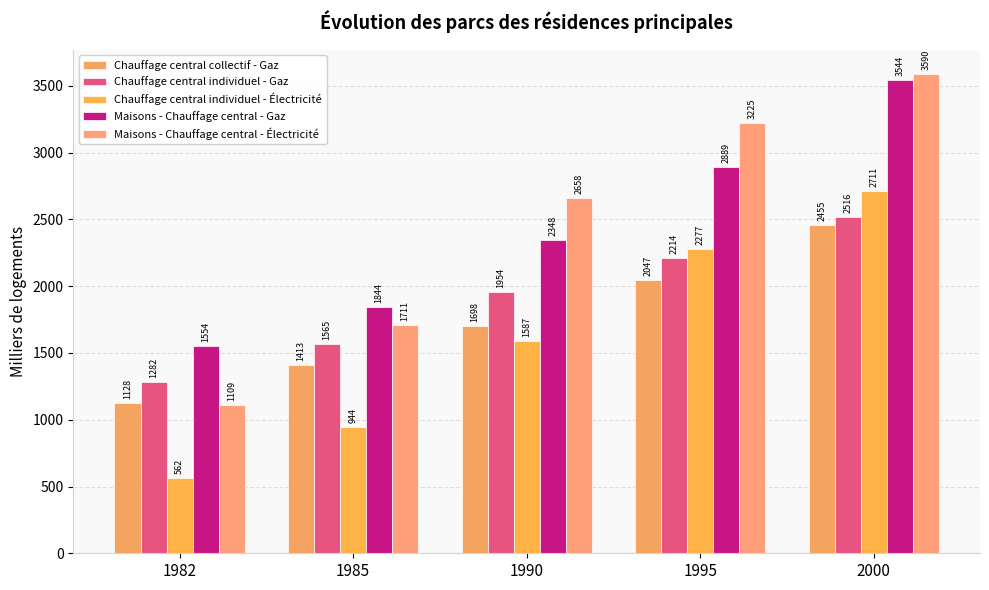

At which category is the sum across all series the highest?

2000